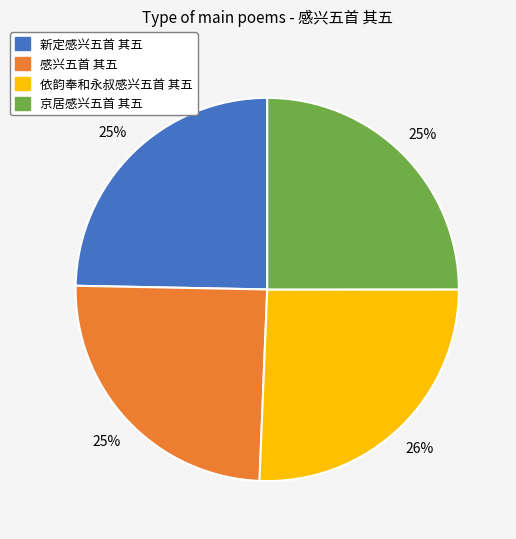

What is the ratio of the value at 依韵奉和永叔感兴五首 其五 to the value at 感兴五首 其五?

1.0